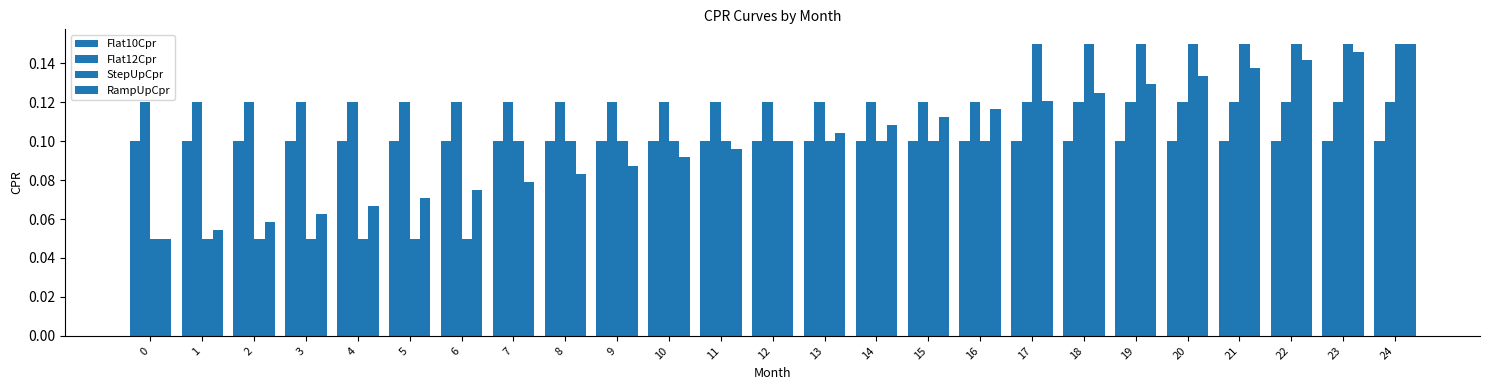

Are the bars horizontal?

No